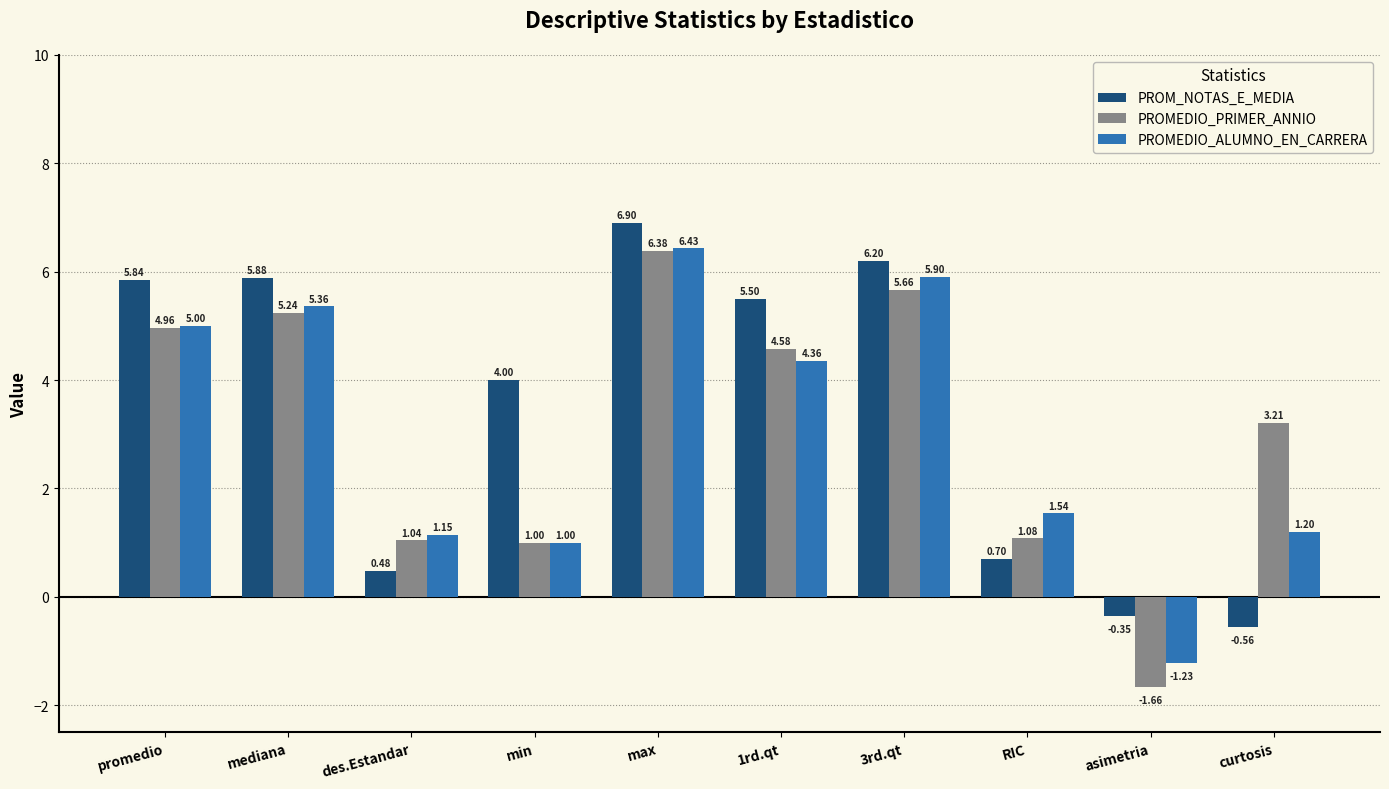

Are the bars horizontal?

No